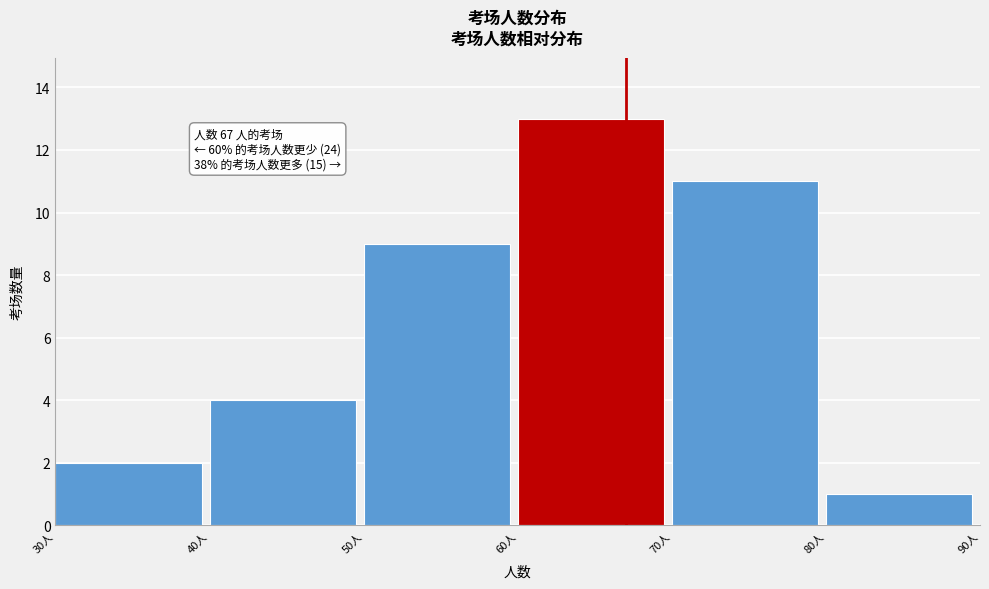

Which range on the x-axis has the tallest bar?

60 to 70